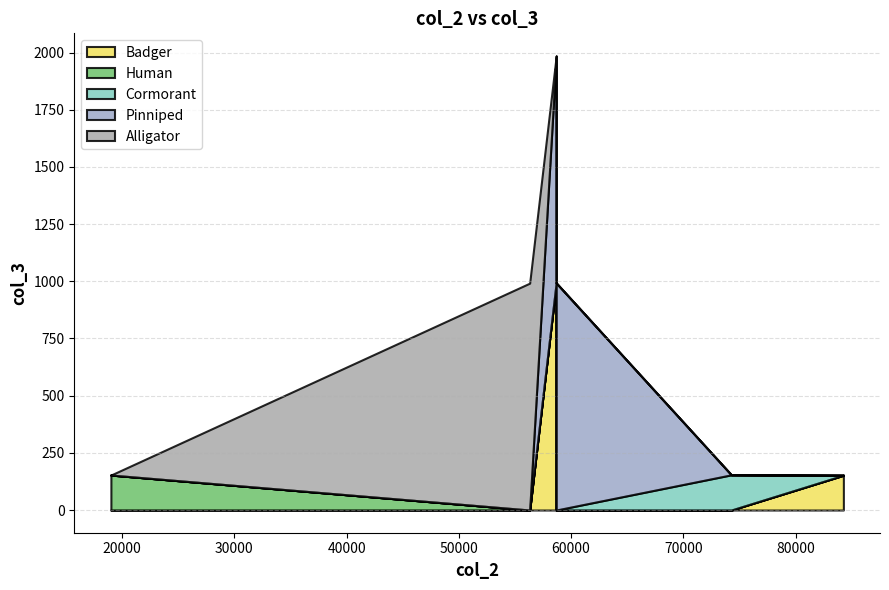

Between 56306 and 84253, which is larger?

56306